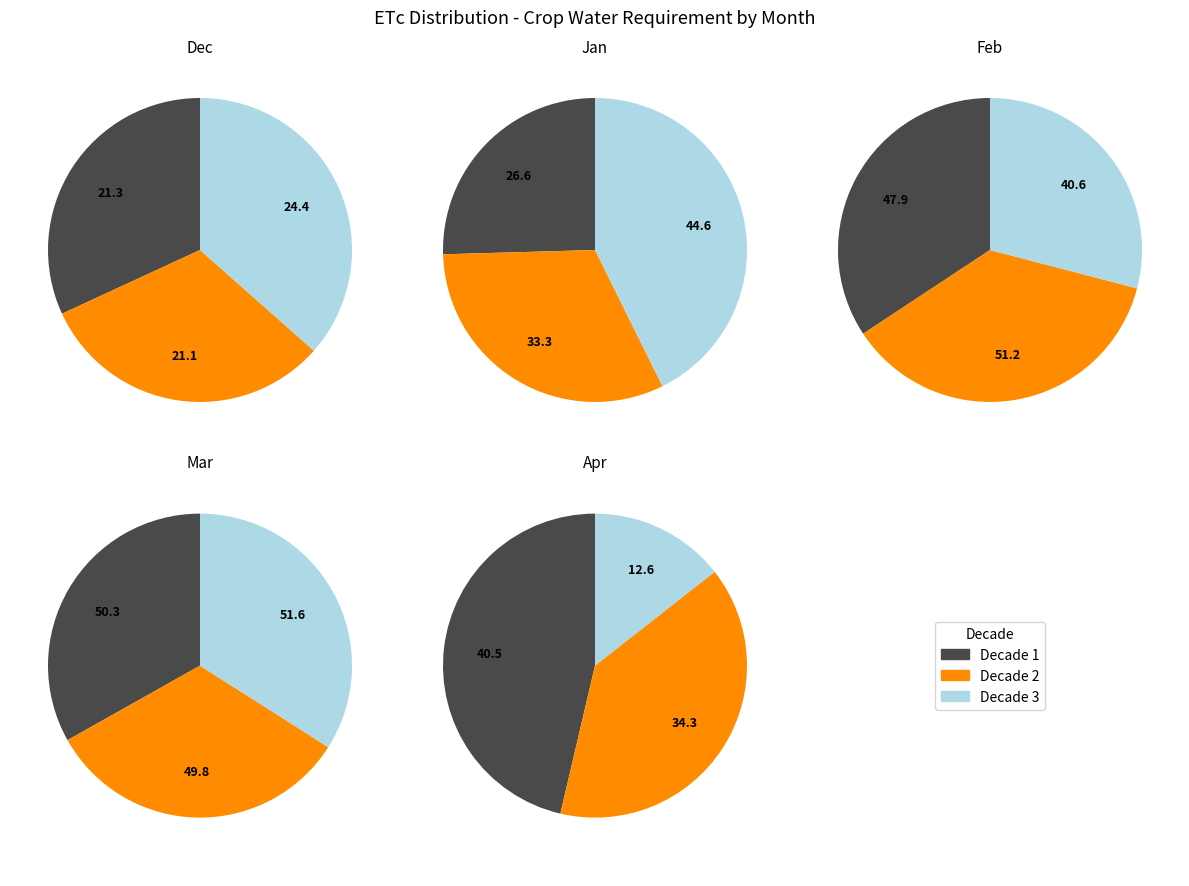

How many slices are in this pie chart?

3